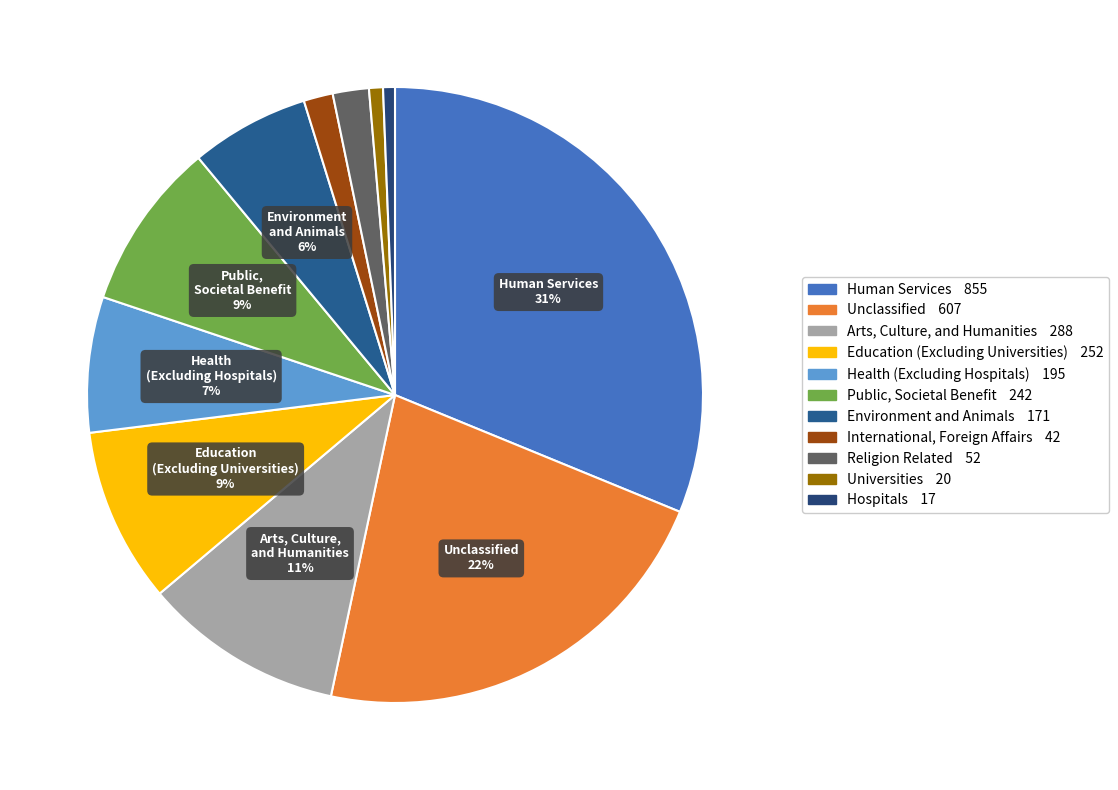

How many slices are in this pie chart?

11